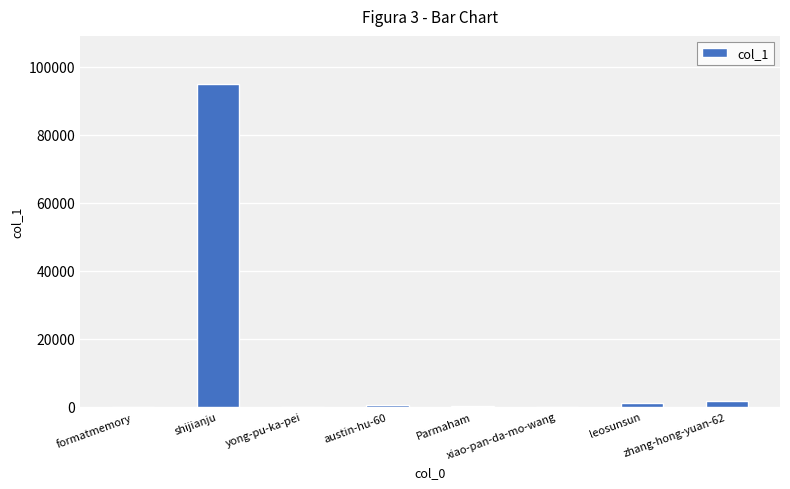

What is the sum of all values?

98418